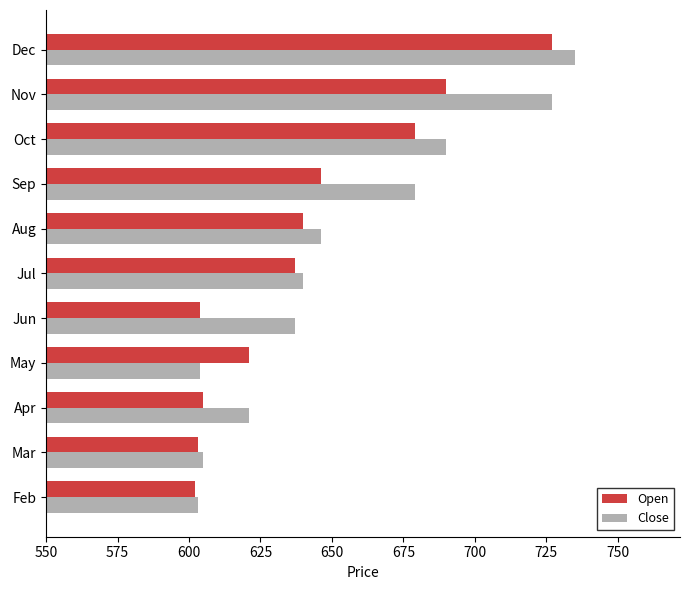

Rank the series by their average value, from lowest to highest.

Open, Close